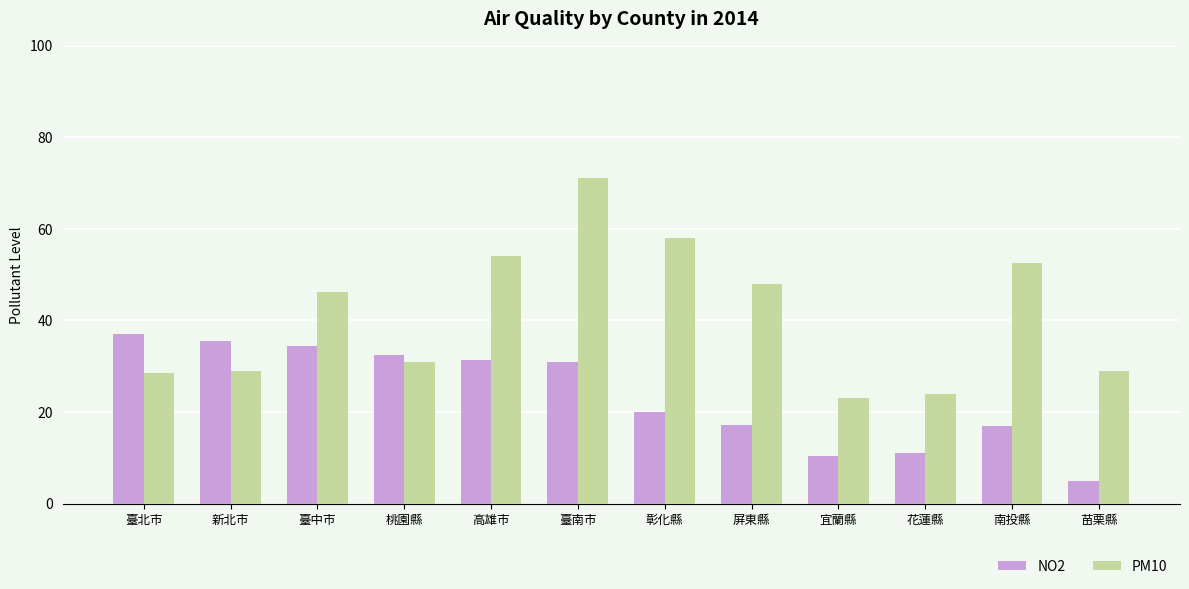

List the series in order of their overall mean, lowest first.

NO2, PM10